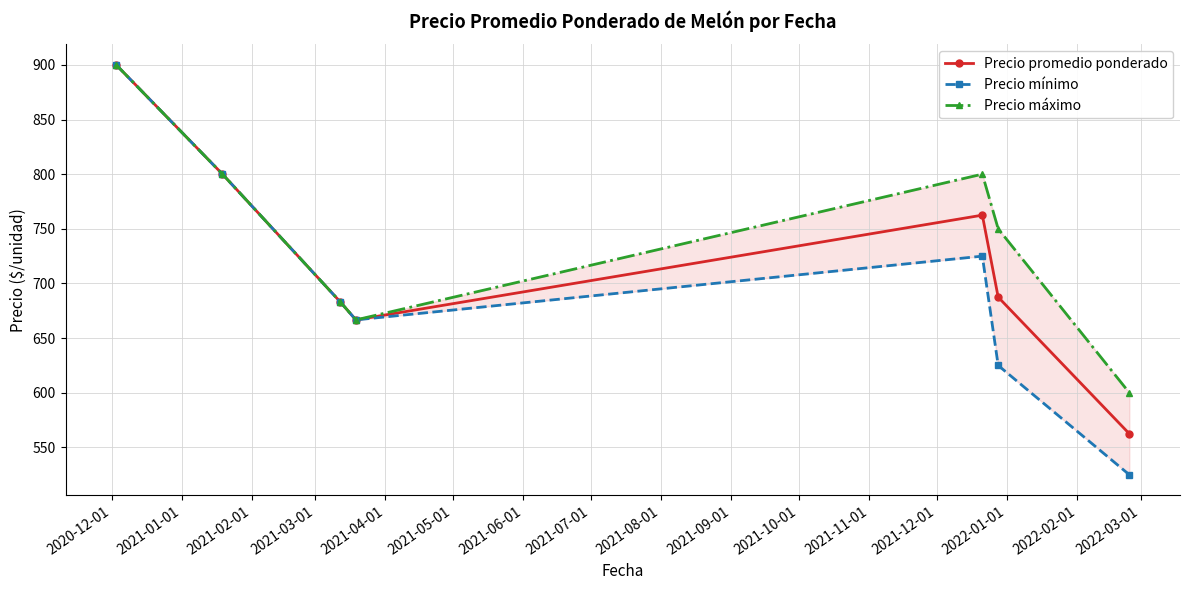

What is the minimum value shown in the chart?

525.0